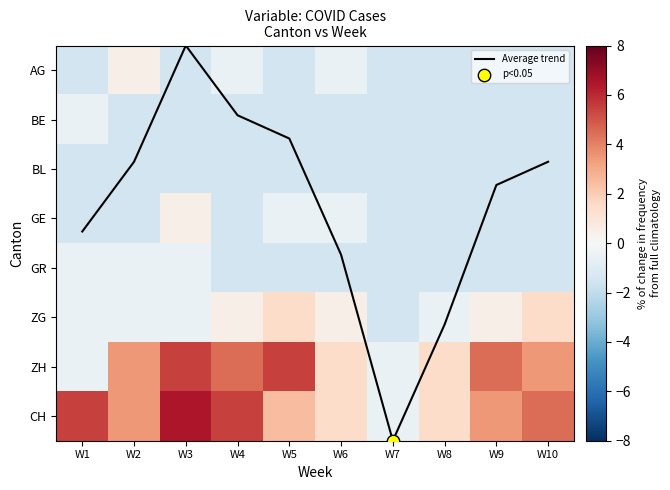

The value of BL at W1 is -1.5. True or false?

True